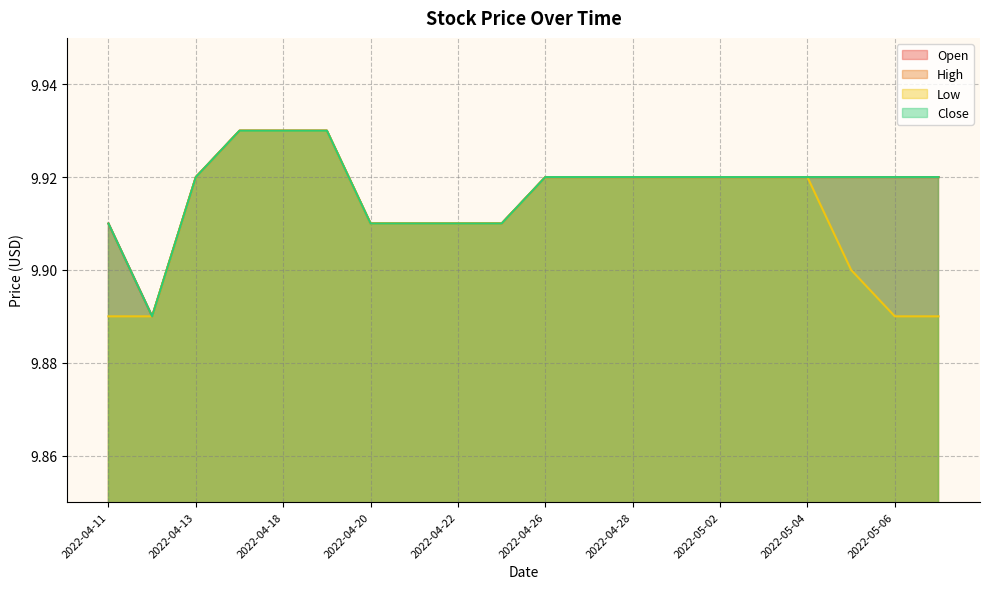

What position from the left is 2022-04-20?

7